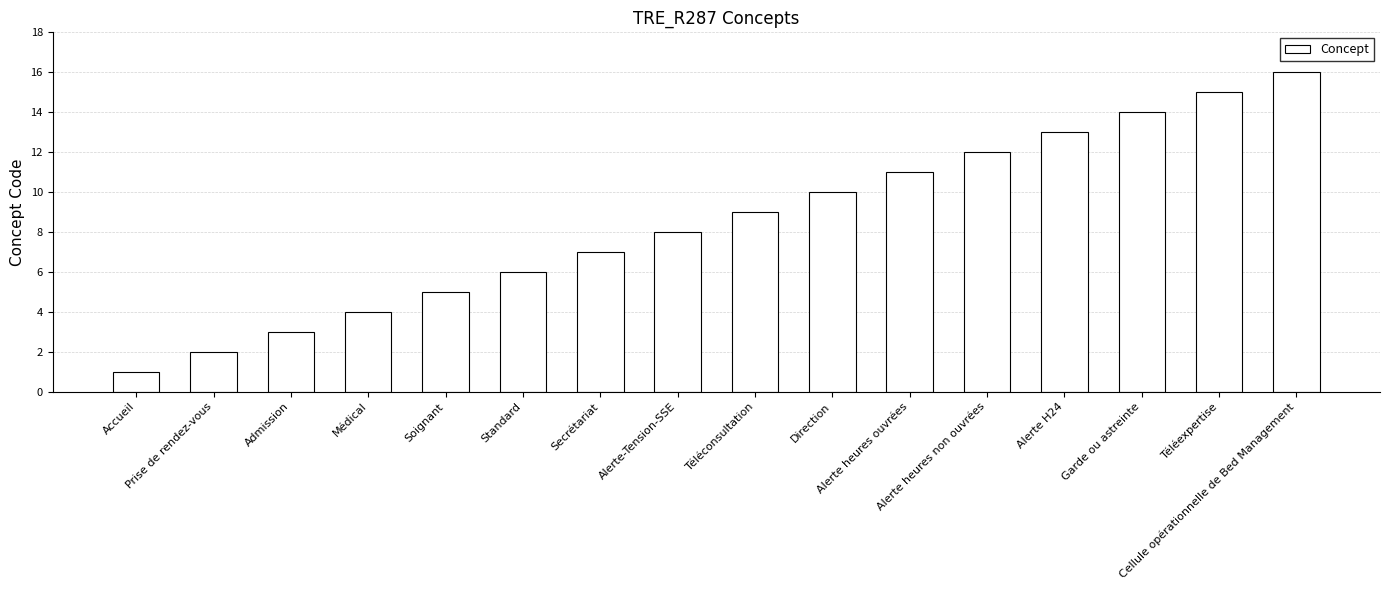

What is the difference between the maximum and minimum values?

15